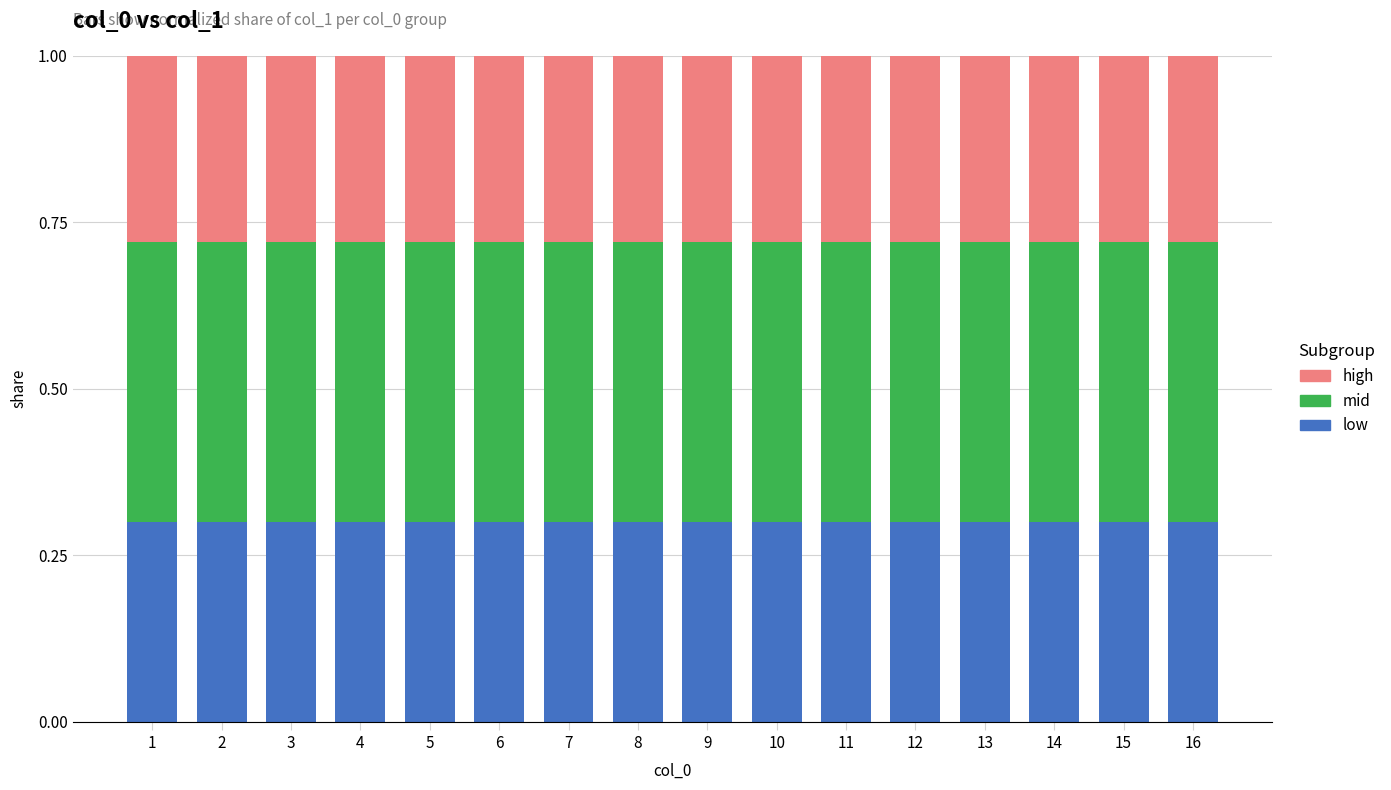

Is it true that low equals 0.2 at 10?

False